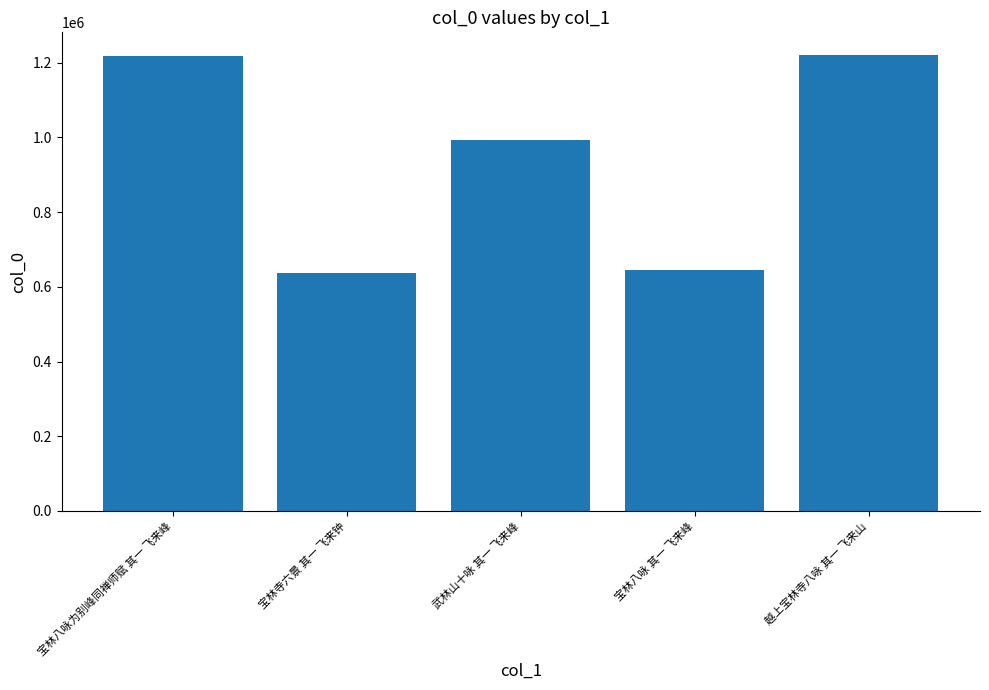

What is the label of the 1st bar from the right?

越上宝林寺八咏 其一 飞来山